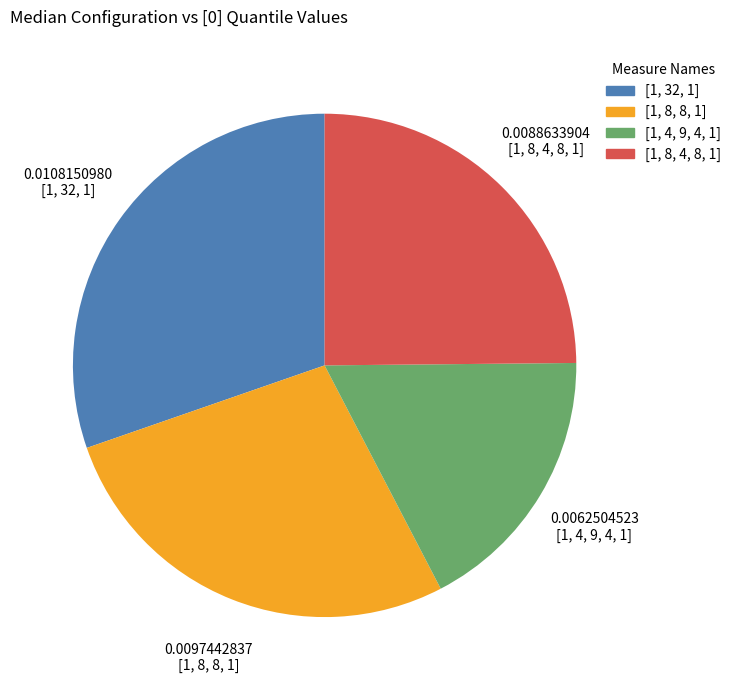

True or false: [1, 4, 9, 4, 1] accounts for 18% of the total.

True